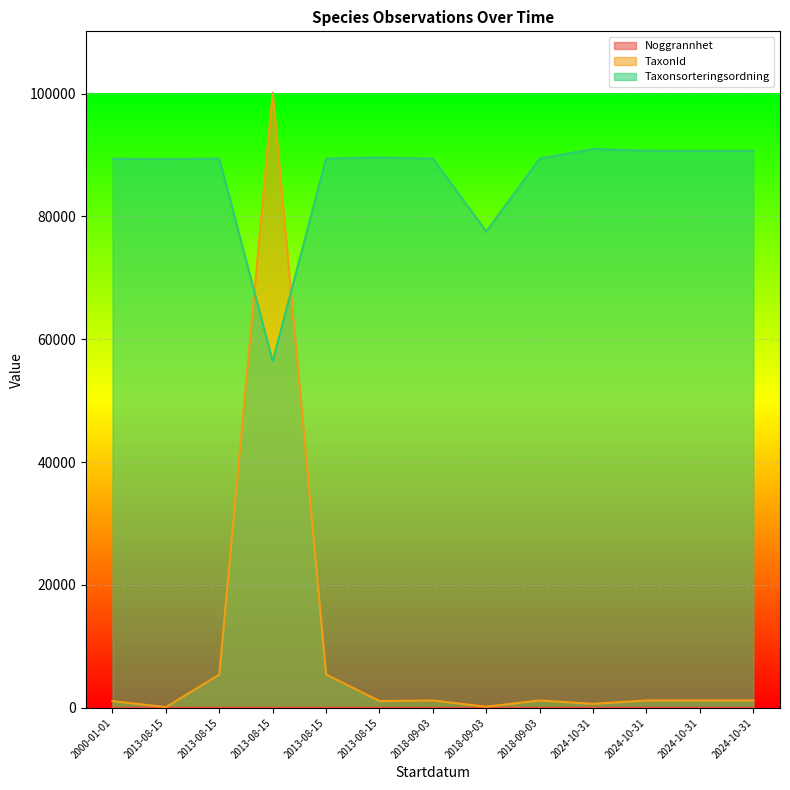

Which label corresponds to the smallest value in the chart?

2018-09-03